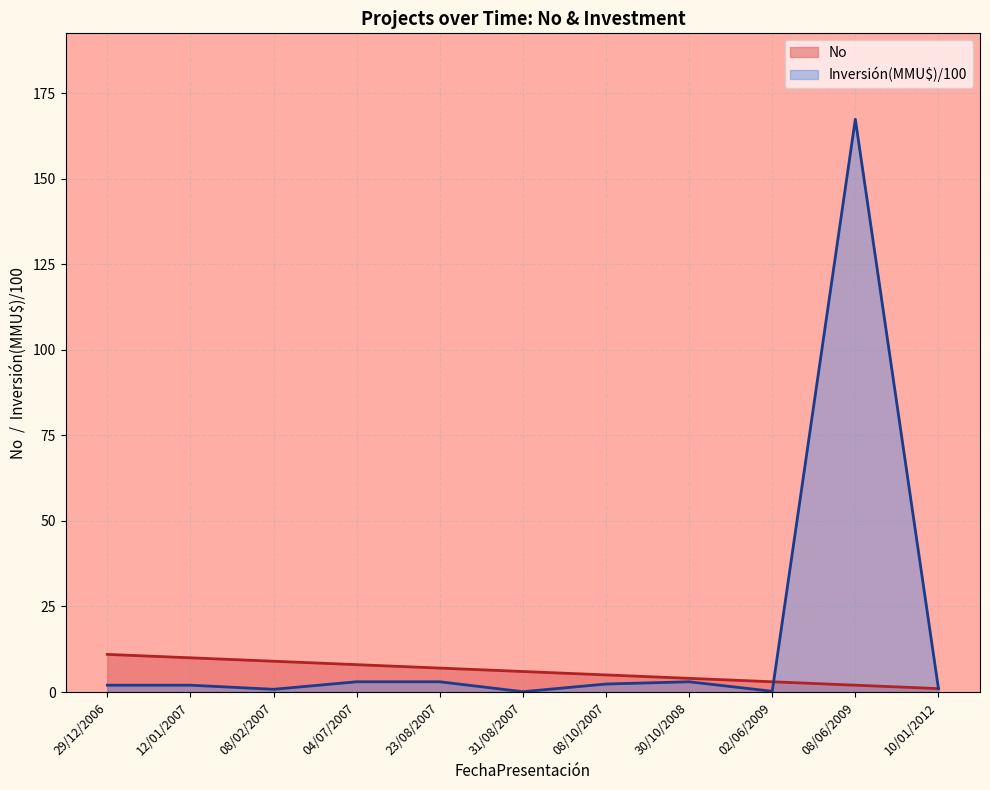

What is the sum of the Inversión(MMU$) values at 29/12/2006 and 08/06/2009?

169.4